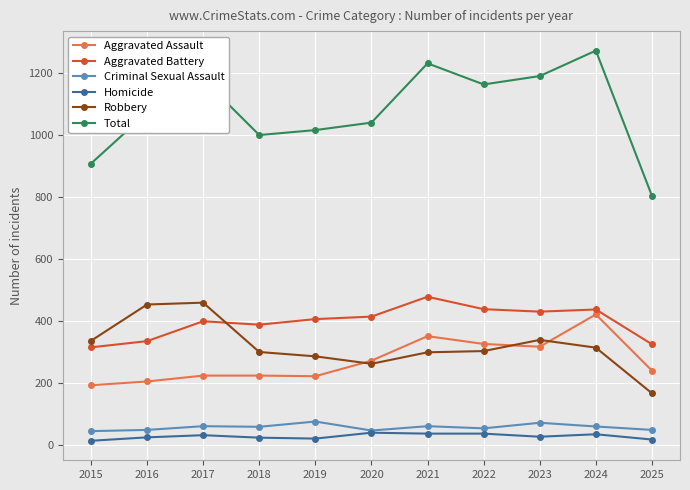

What is the sum of the Criminal Sexual Assault values at 2023 and 2016?

123